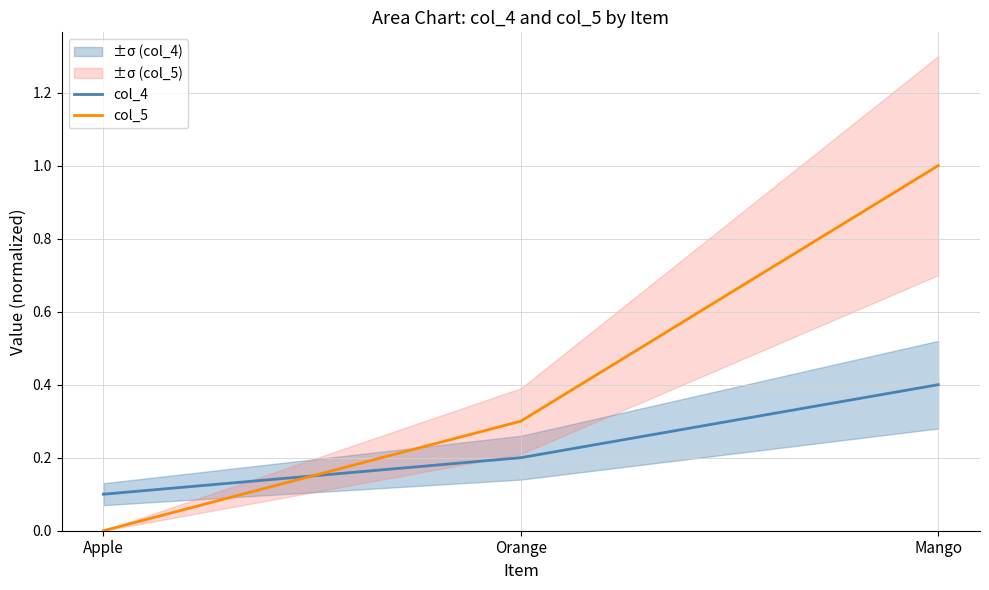

Which has a higher value, Orange or Mango?

Mango